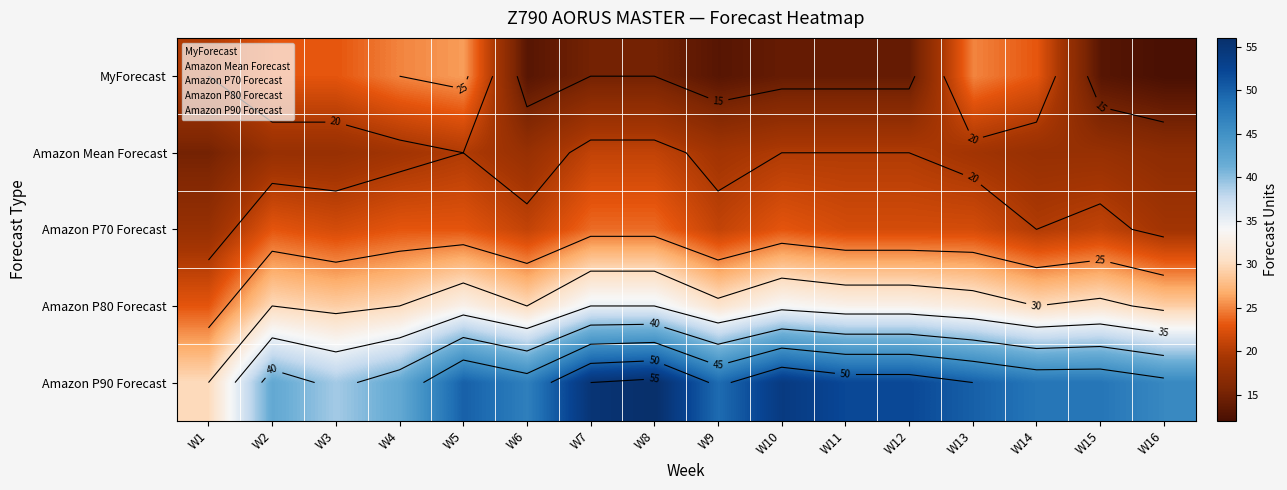

List the series in order of their peak value, highest first.

Amazon P90 Forecast, Amazon P80 Forecast, MyForecast, Amazon P70 Forecast, Amazon Mean Forecast